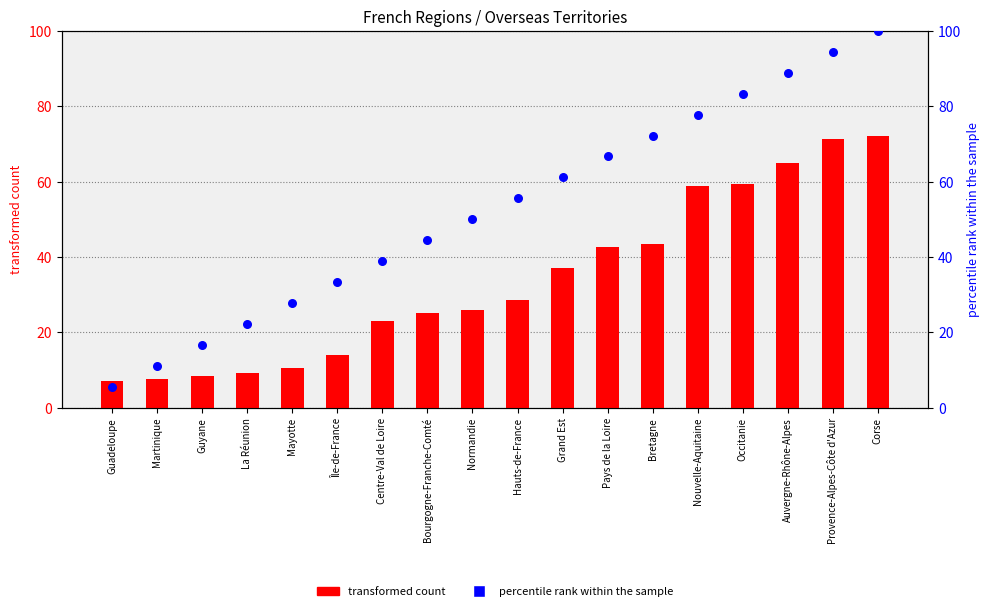

Which series contains the lowest Y value?

percentile rank within the sample